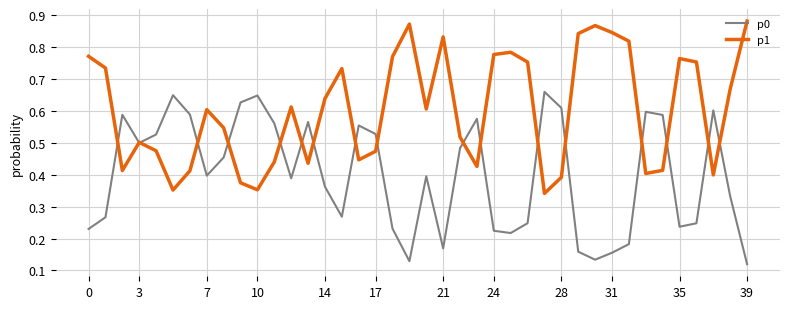

Which series has the largest total across all categories?

p1